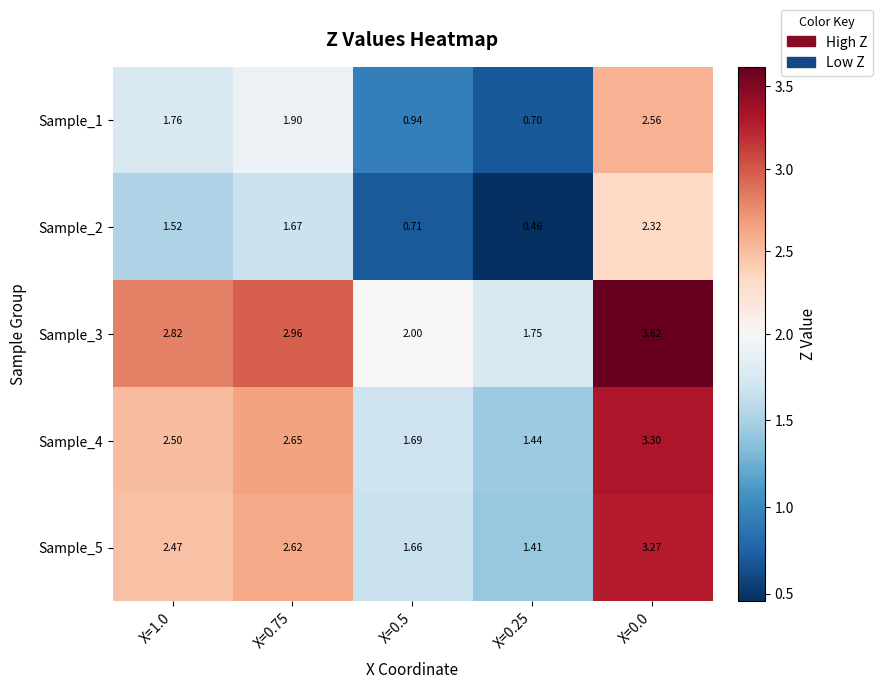

Is the value of Sample_2 at X=0.75 greater than the value of Sample_1 at X=0.5?

Yes